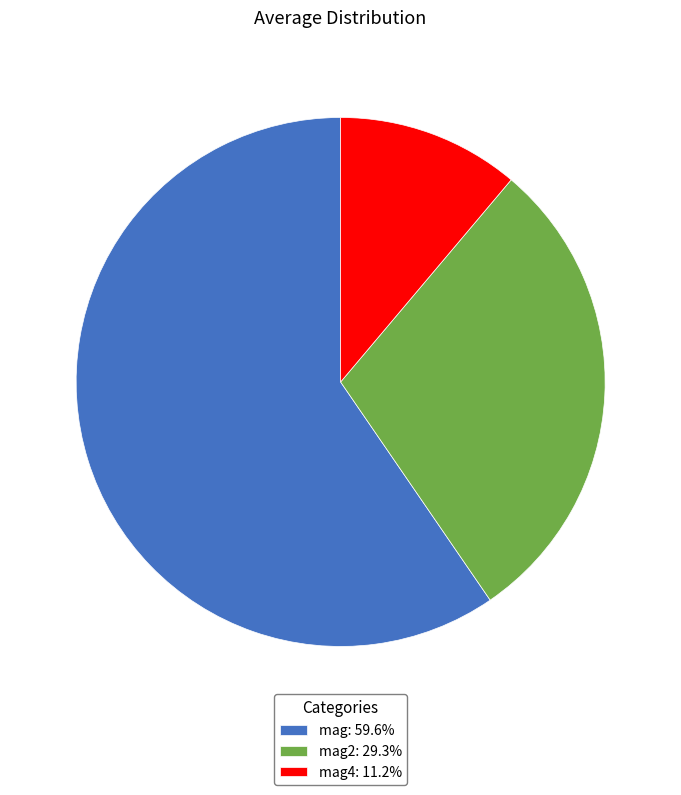

How many slices are in this pie chart?

3